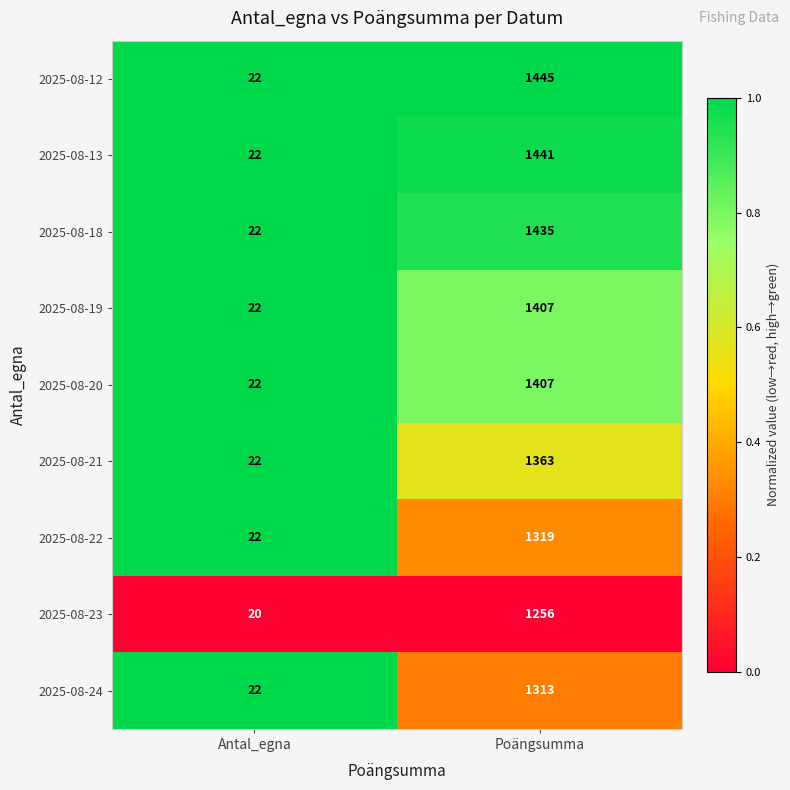

List the labels in order of 2025-08-18 value, smallest first.

Antal_egna, Poängsumma